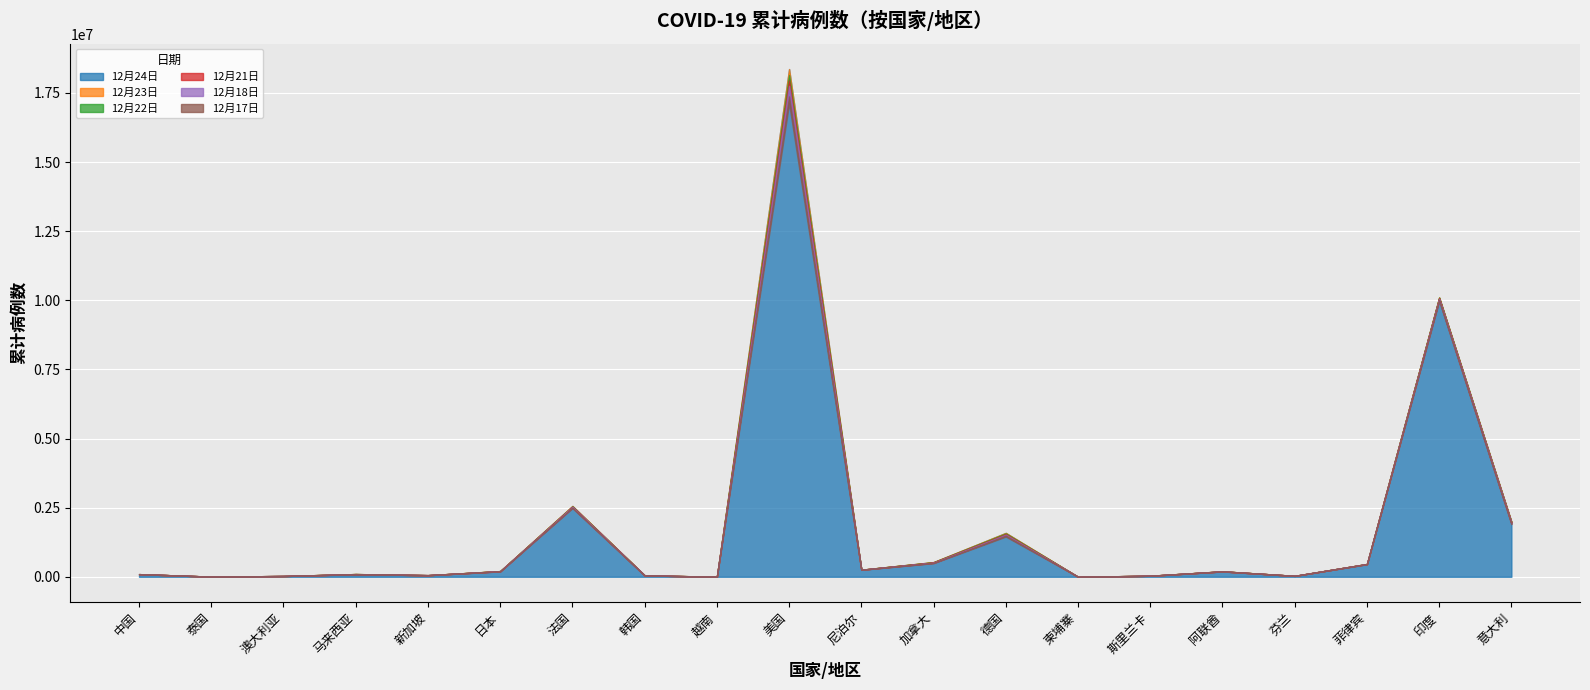

Count the number of data series in this chart.

6